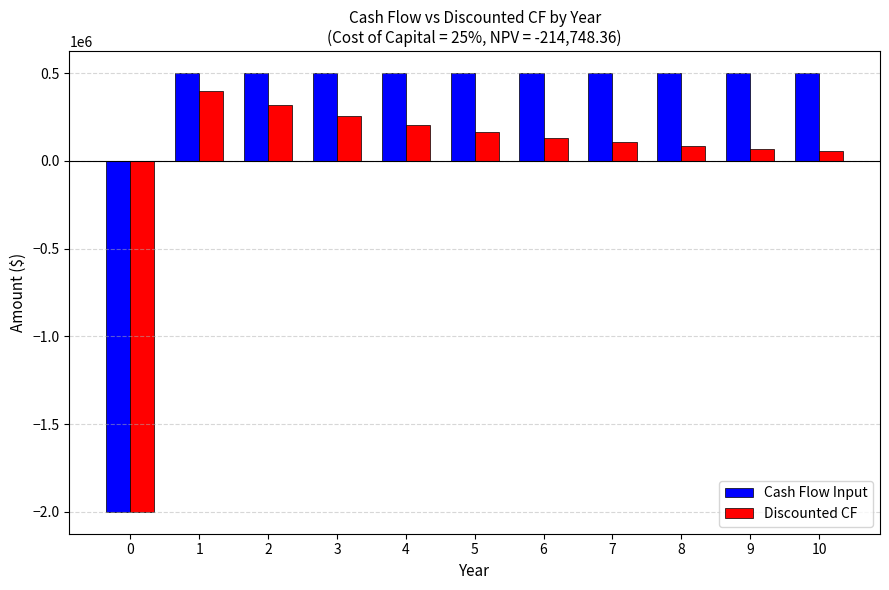

What is the spread (max minus min) of values at 9?

432891.1